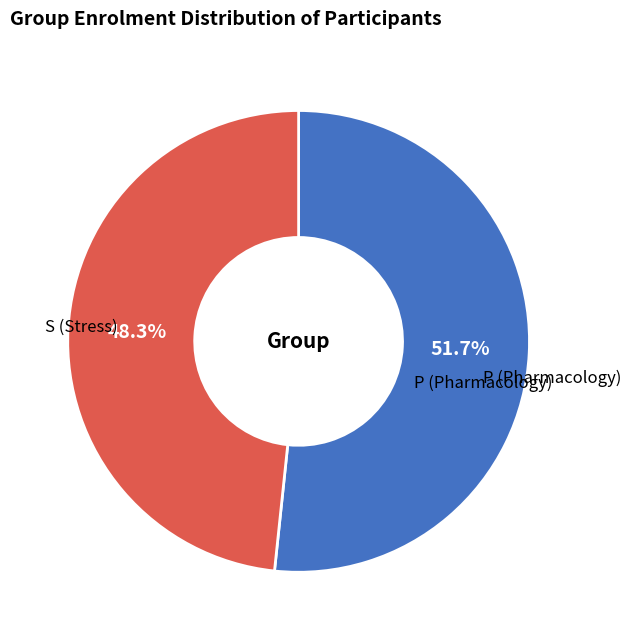

How many segments does this pie chart have?

2